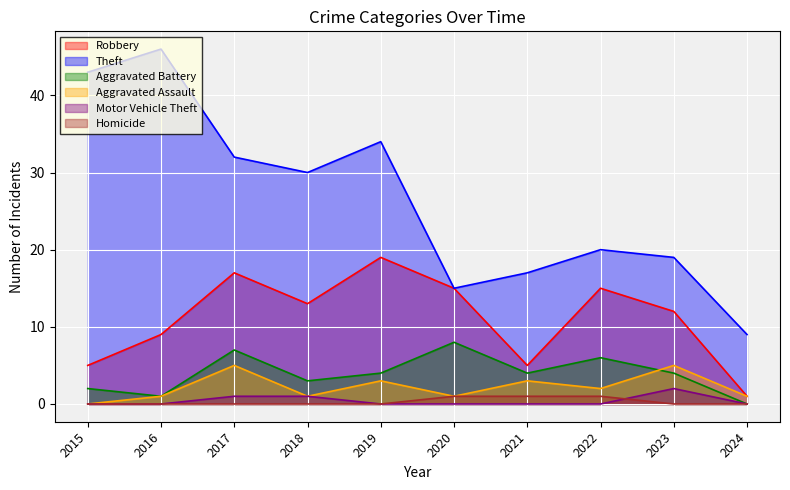

What is the highest value of the Aggravated Assault series?

5